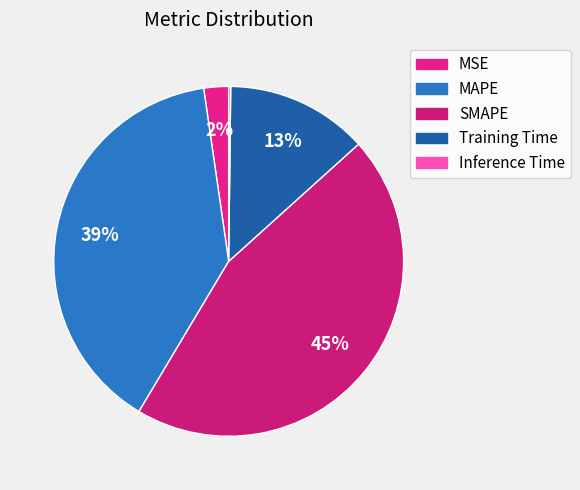

Count the number of slices in the pie.

5